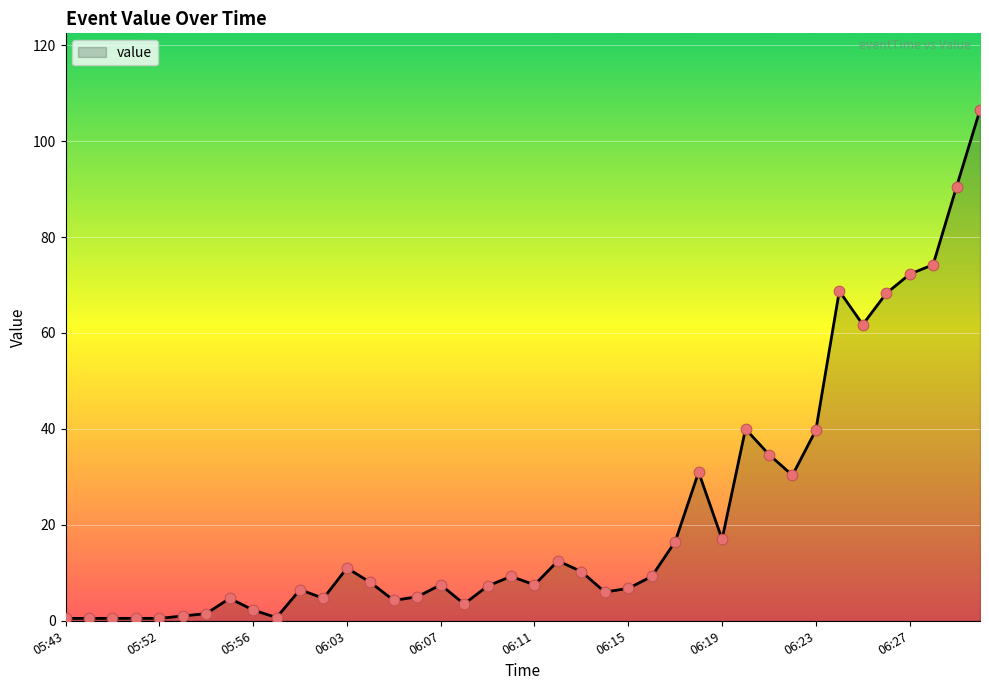

What is the difference between the maximum and minimum values?

106.0